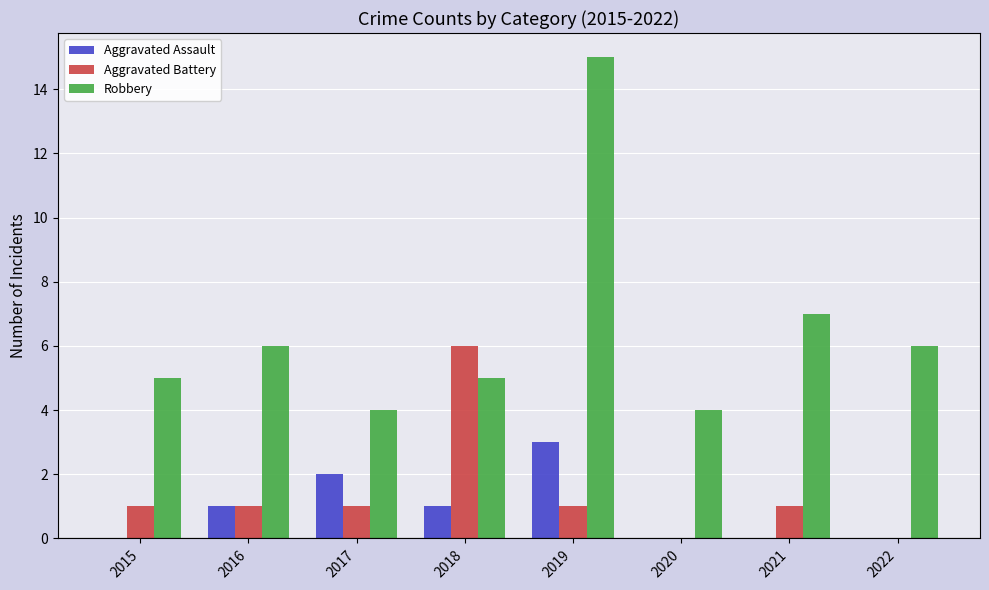

What is the average value of the Aggravated Battery series?

1